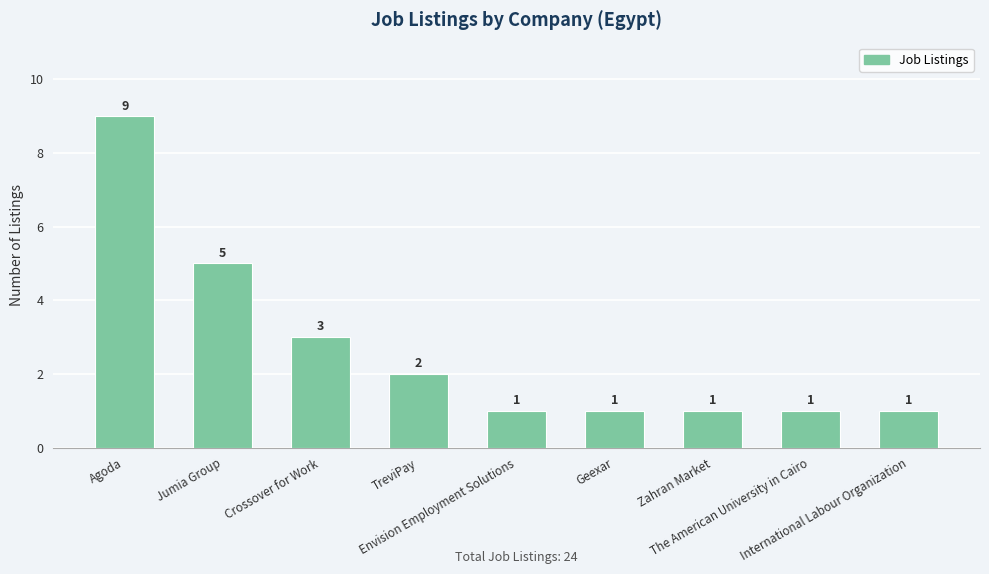

What is the difference between the second highest and minimum values?

4